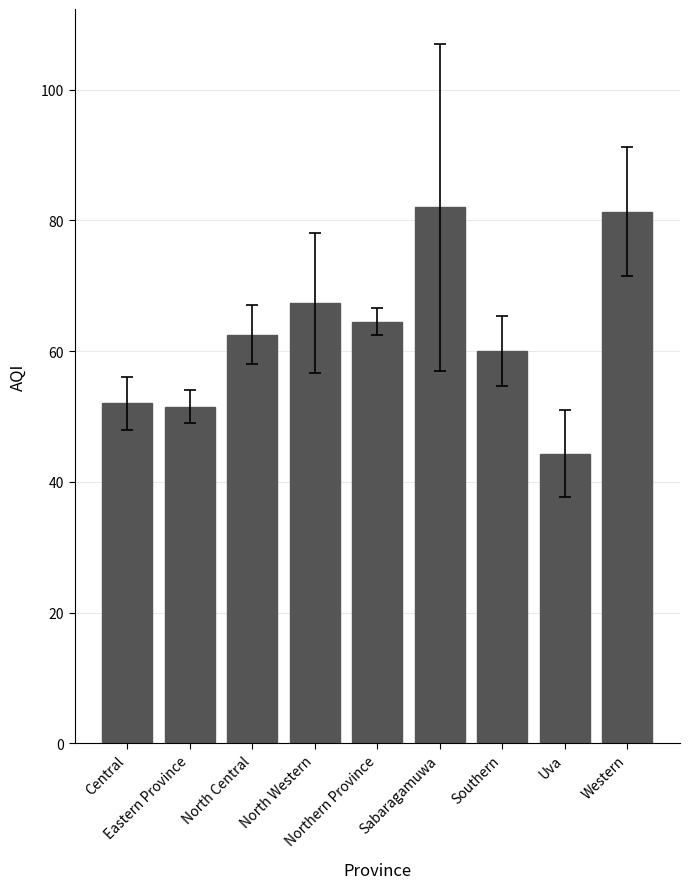

What is the minimum value shown in the chart?

44.3